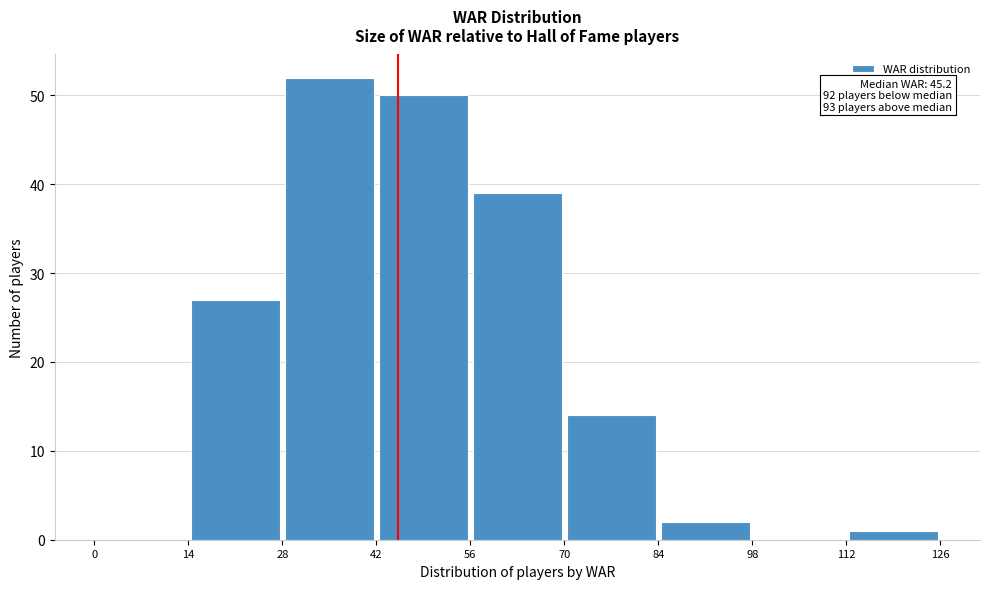

Which range on the x-axis has the tallest bar?

28 to 42